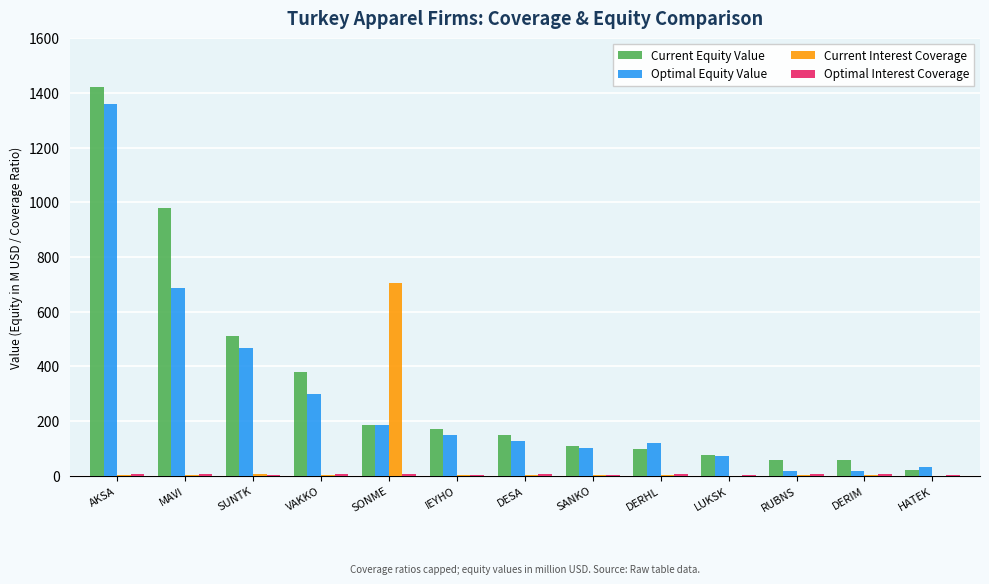

At which category is the sum across all series the highest?

AKSA